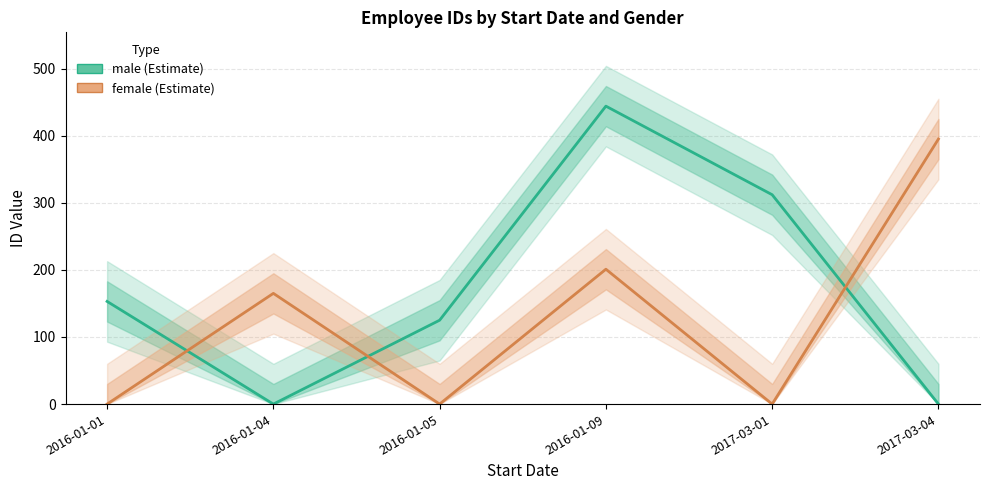

How many intersections are there between female and male?

3